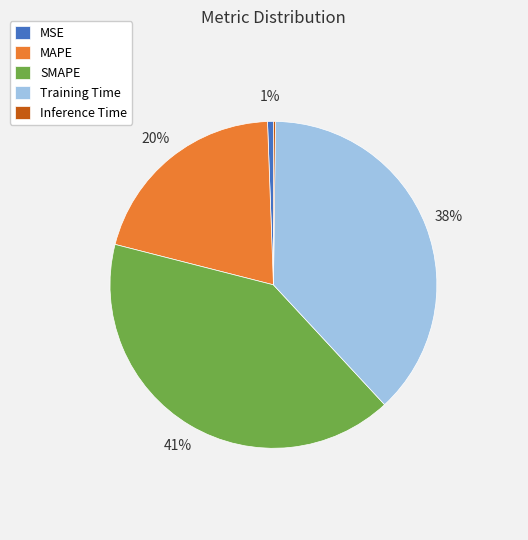

Between Training Time and SMAPE, which is larger?

SMAPE